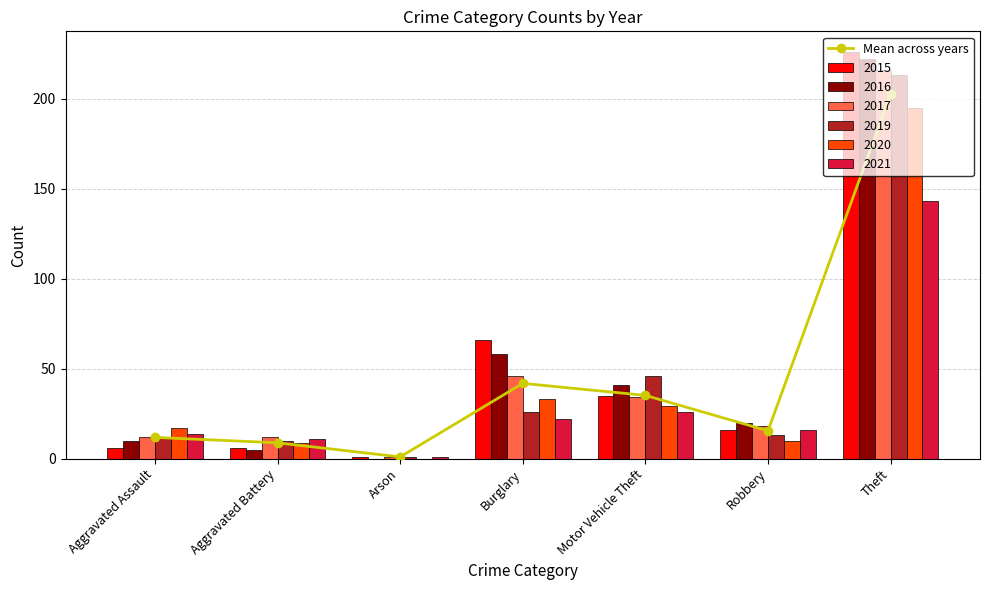

Rank the categories by value from highest to lowest.

Theft, Burglary, Motor Vehicle Theft, Robbery, Aggravated Assault, Aggravated Battery, Arson